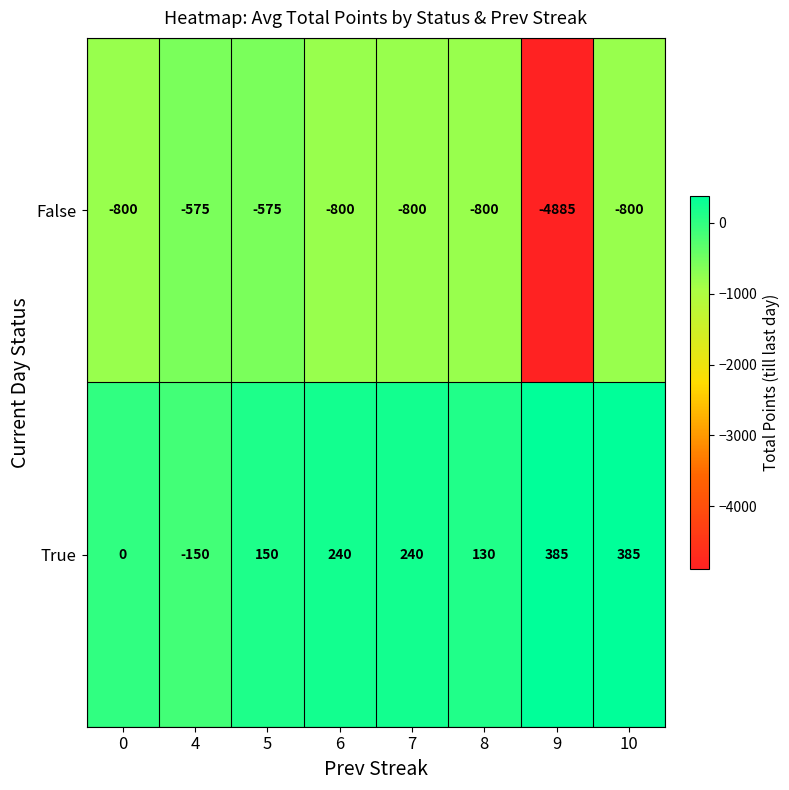

What is the total value across all series at 5?

-425